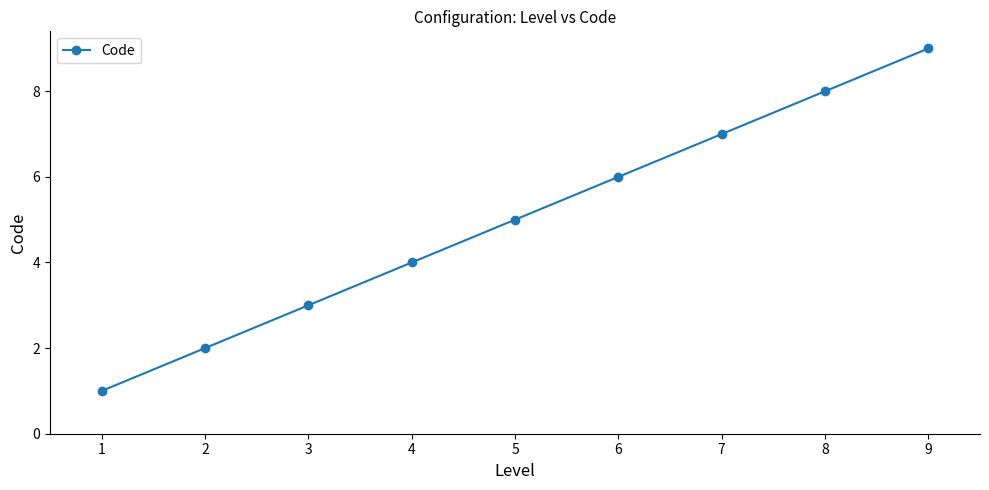

Reading left to right, extract all data points from this chart.

1	2	3	4	5	6	7	8	9